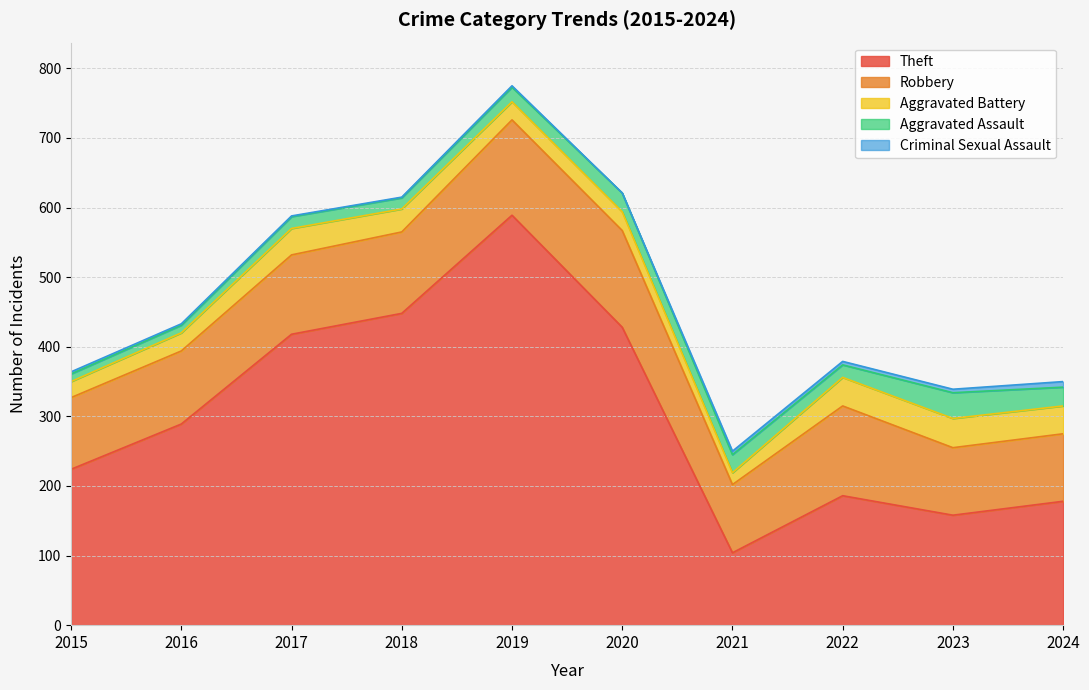

How many lines are shown in the chart?

5